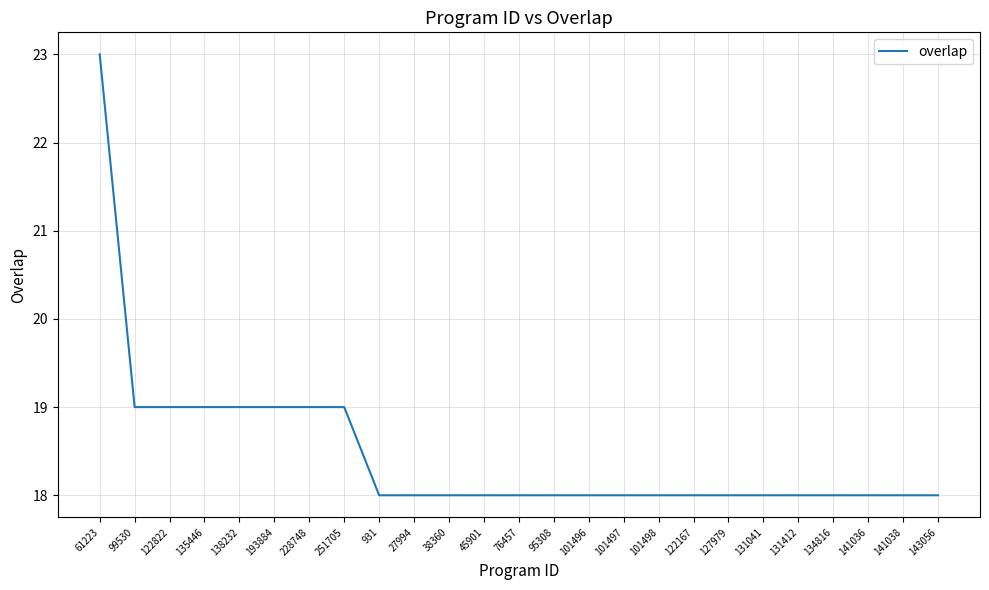

Reading left to right, transcribe all the data shown in this chart.

23	19	19	19	19	19	19	19	18	18	18	18	18	18	18	18	18	18	18	18	18	18	18	18	18